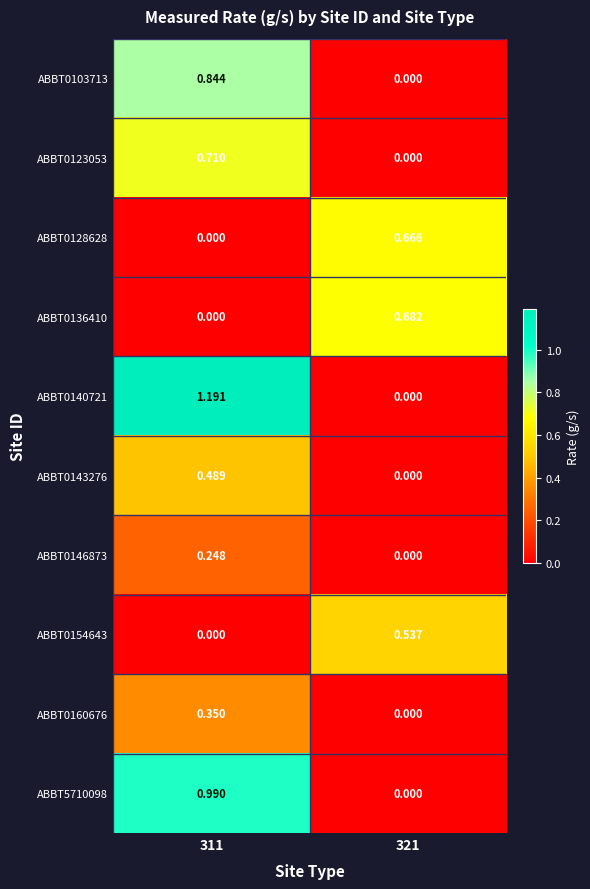

Between 311 and 321, which series saw the biggest shift?

ABBT0140721